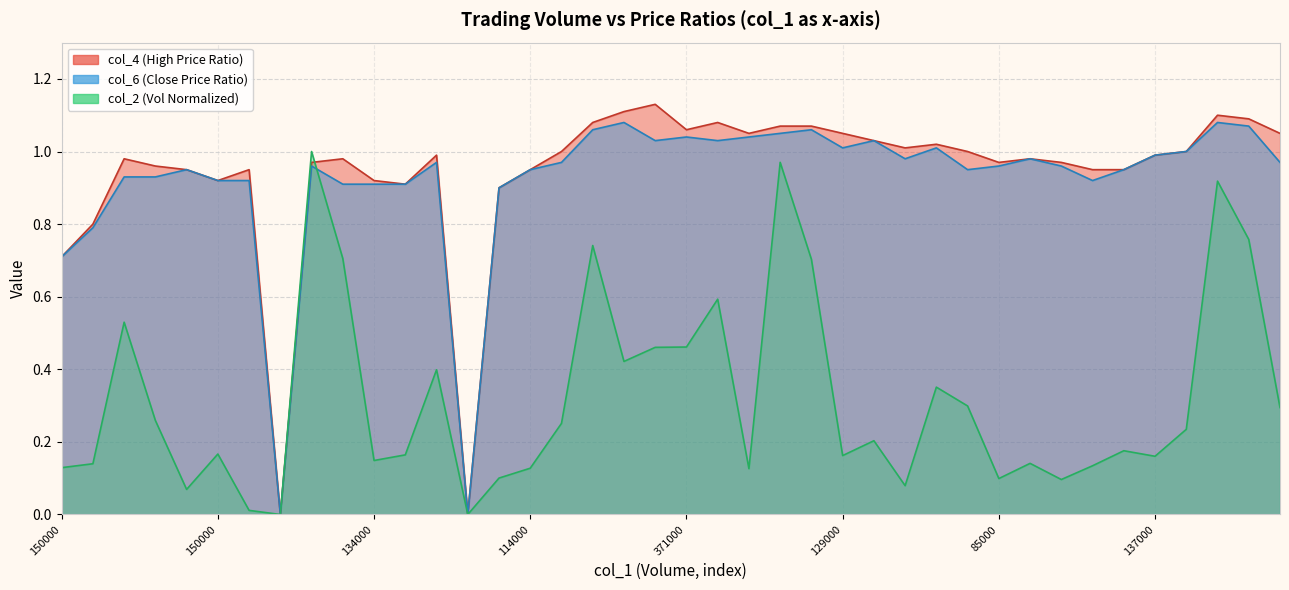

How many data points in col_4 are above 0?

38